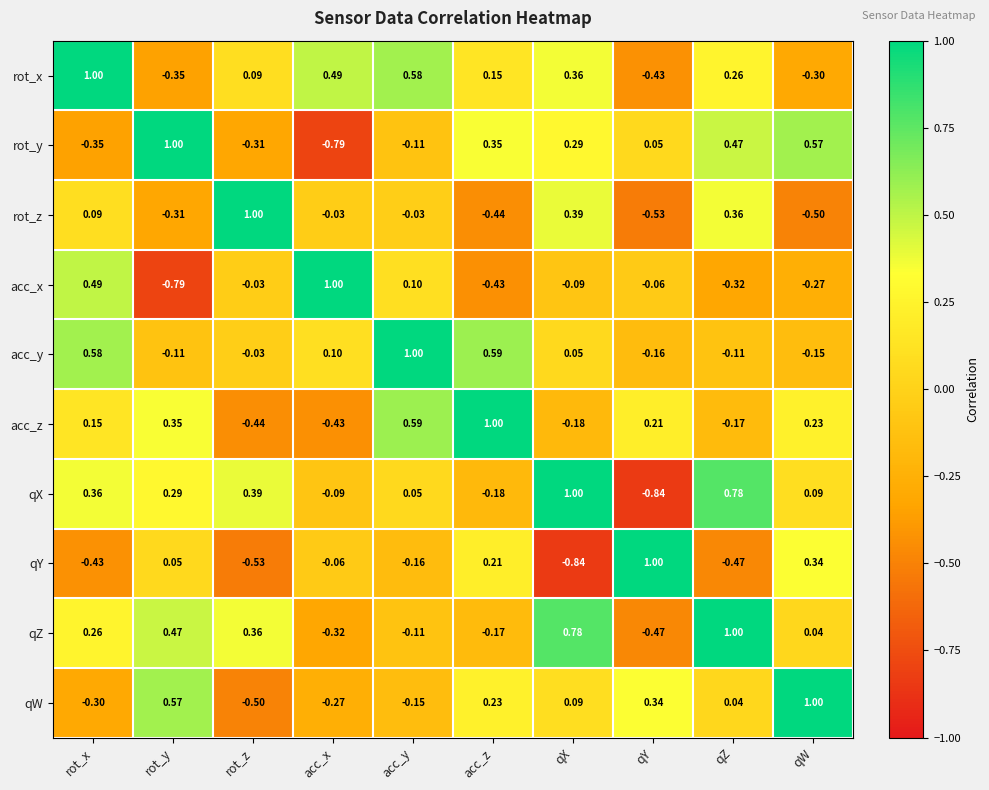

Is the value of qY at rot_y greater than the value of qX at rot_y?

No